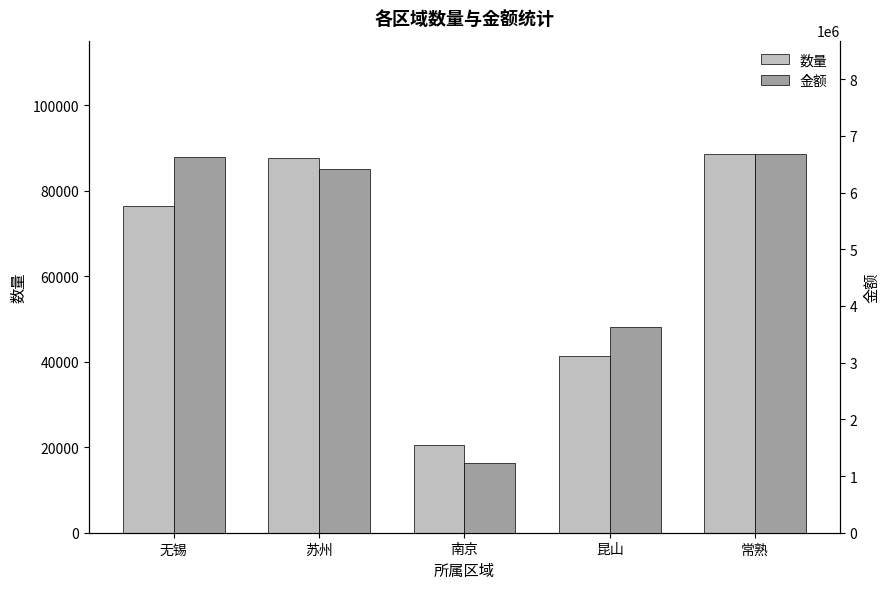

Reading left to right, what are all the values shown in this chart?

数量: 无锡=76504.0	苏州=87780.0	南京=20435.0	昆山=41339.0	常熟=88568.0
金额: 无锡=6628991.9	苏州=6415978.3	南京=1227918.8	昆山=3633384.0	常熟=6675968.7